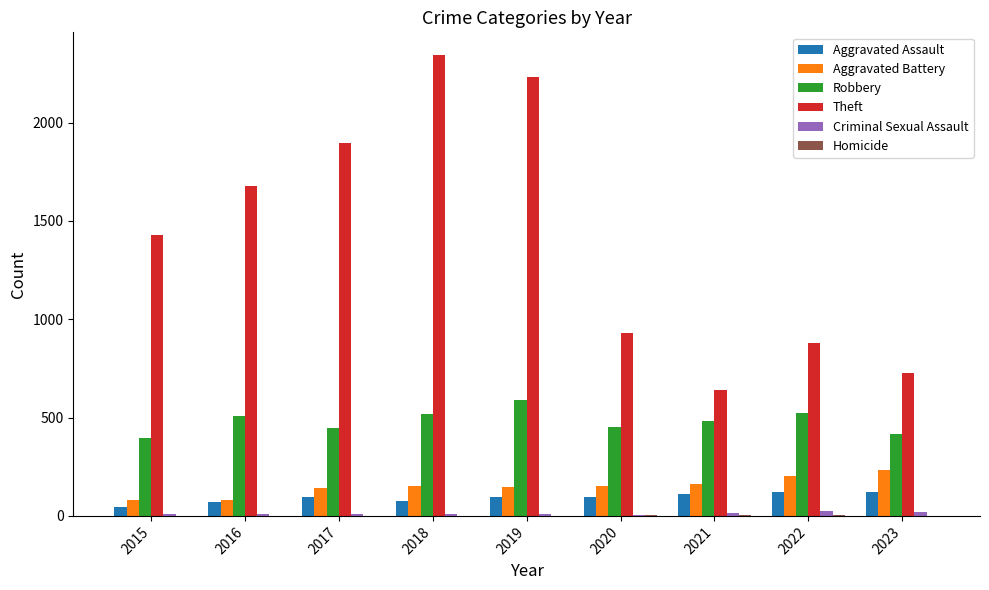

How many series are shown in this chart?

6